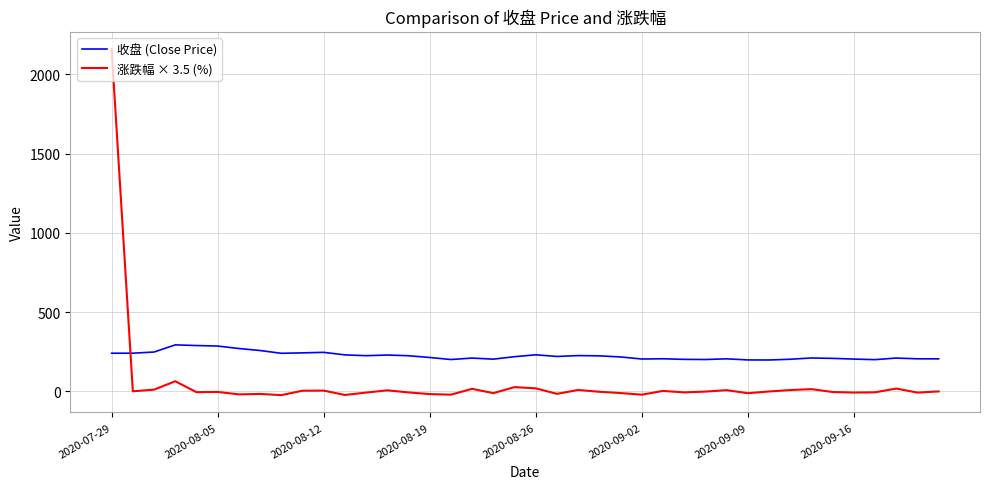

How many values in the 收盘 (Close Price) series are below 218?

20